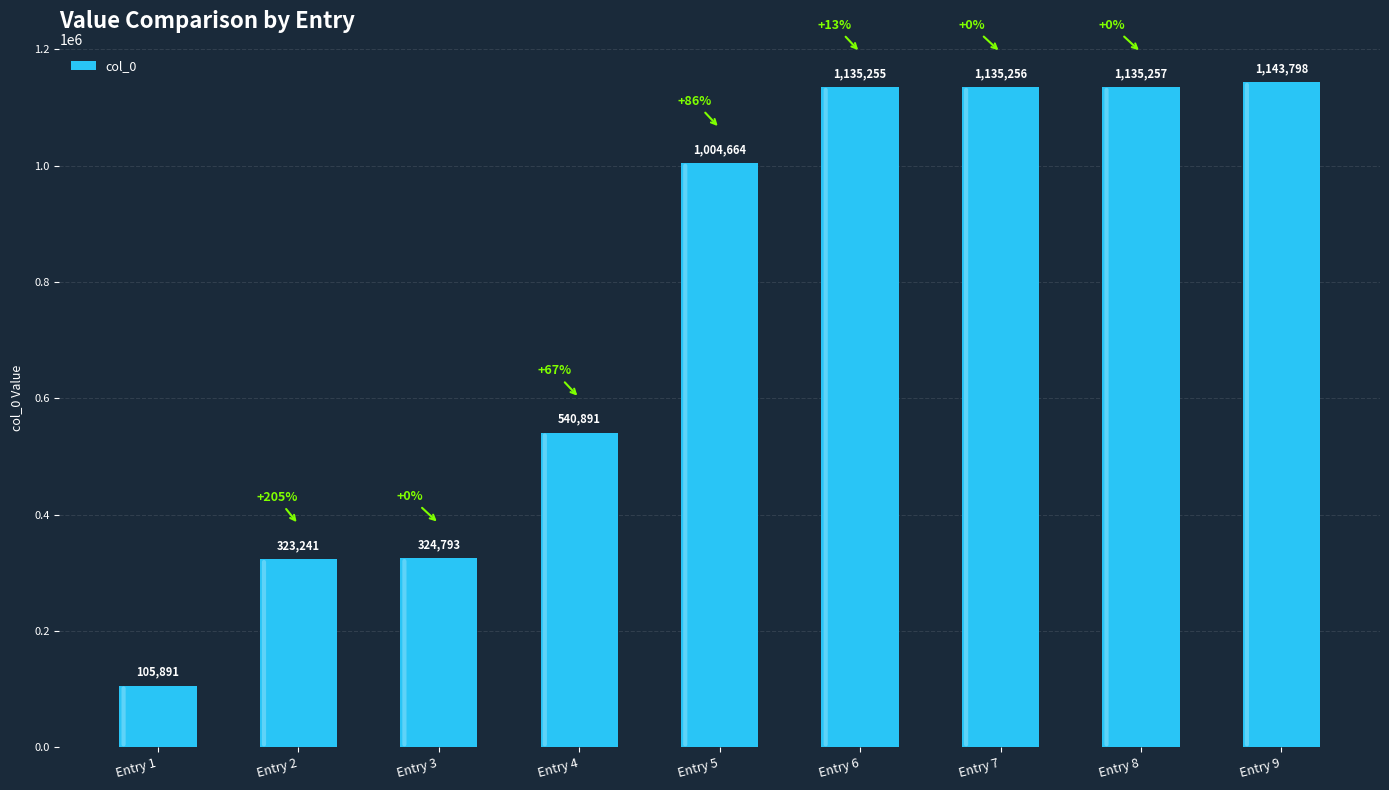

Reading right to left, extract all data points from this chart.

1143798	1135257	1135256	1135255	1004664	540891	324793	323241	105891